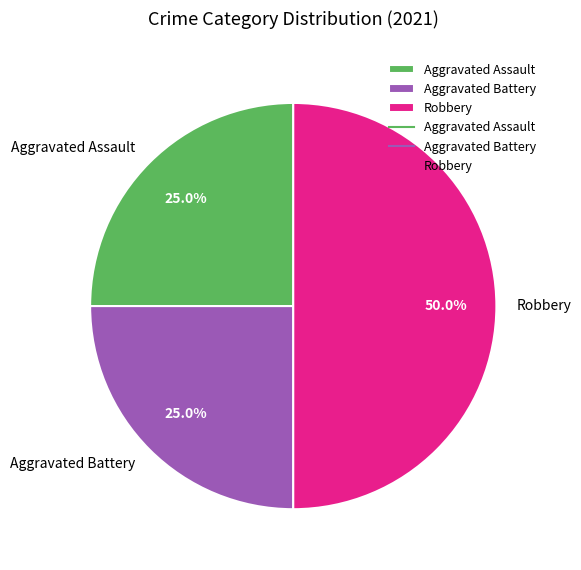

Which slice is the largest?

Robbery